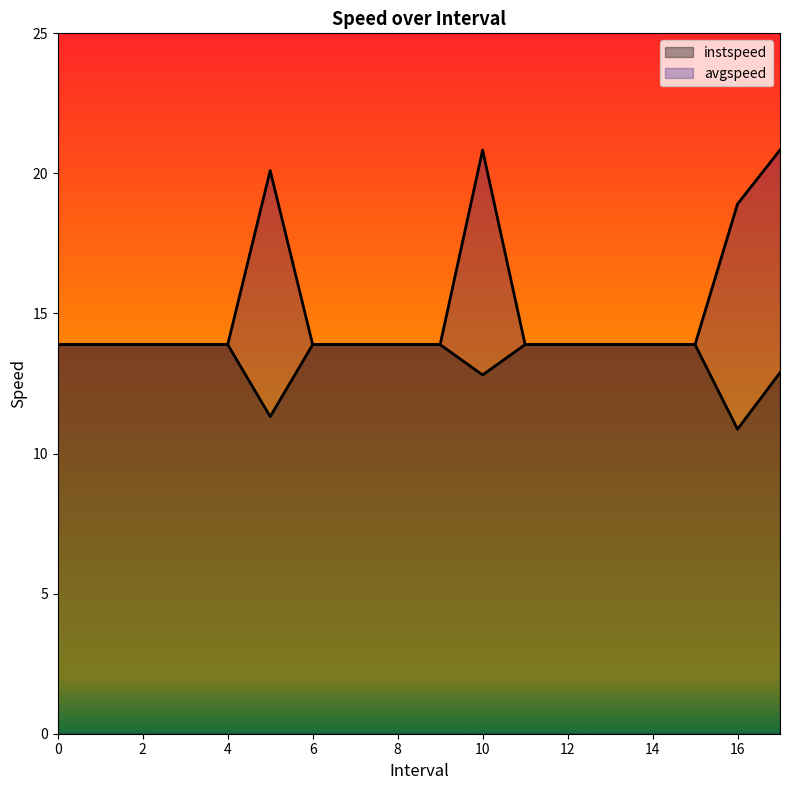

Rank the categories by avgspeed value from highest to lowest.

10.0, 17.0, 5.0, 16.0, 0, 1, 2, 3, 4, 6, 7, 8, 9, 11, 12, 13, 14, 15